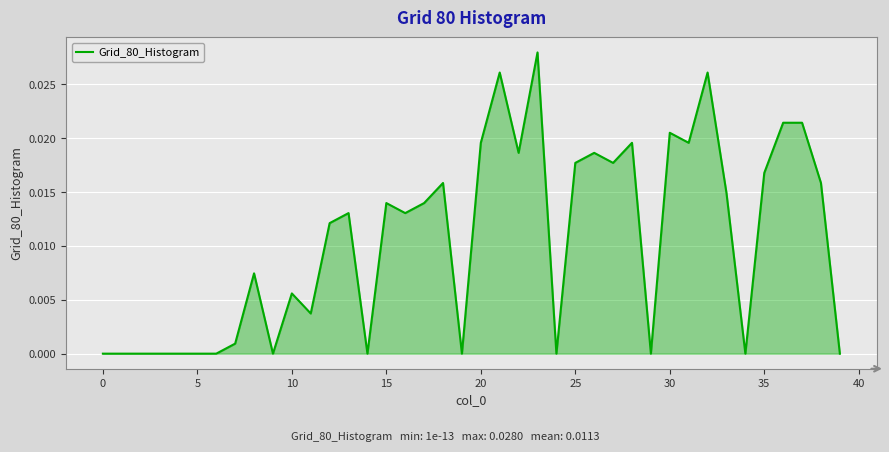

Does the chart have visible grid lines?

Yes